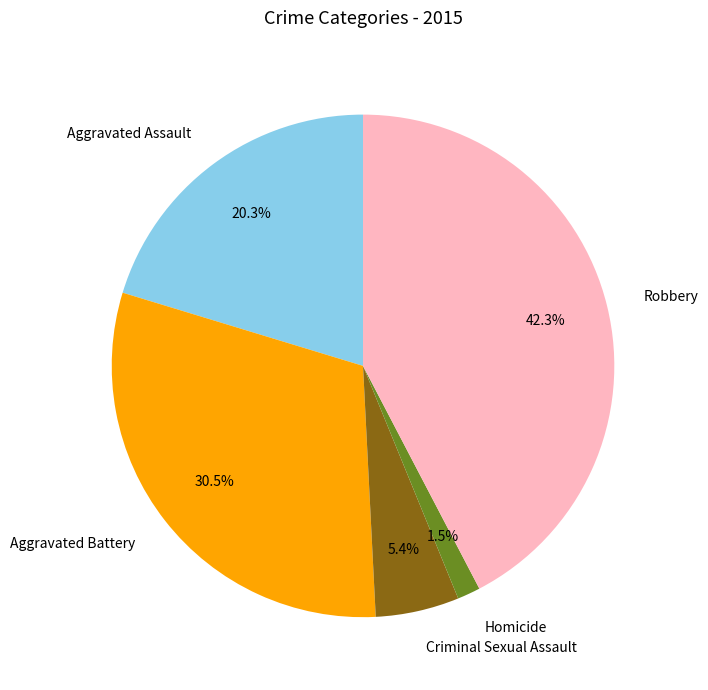

What is the largest slice in the pie chart?

Robbery